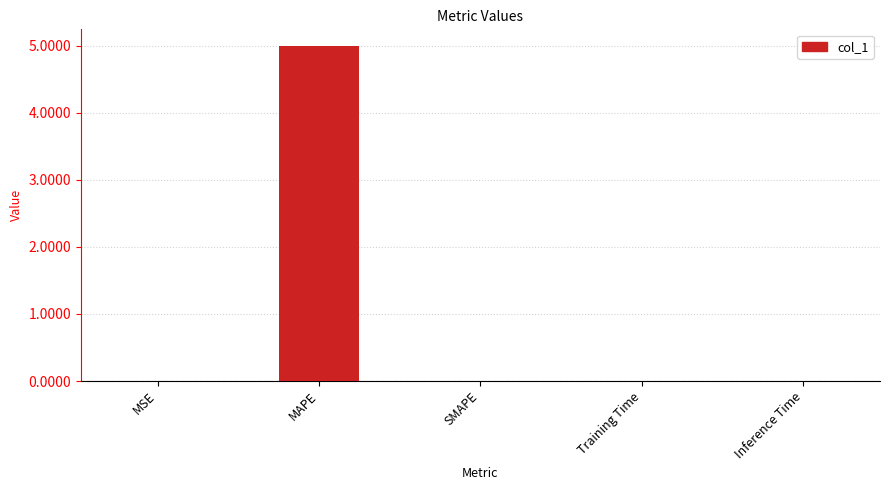

Which label corresponds to the largest value in the chart?

MAPE